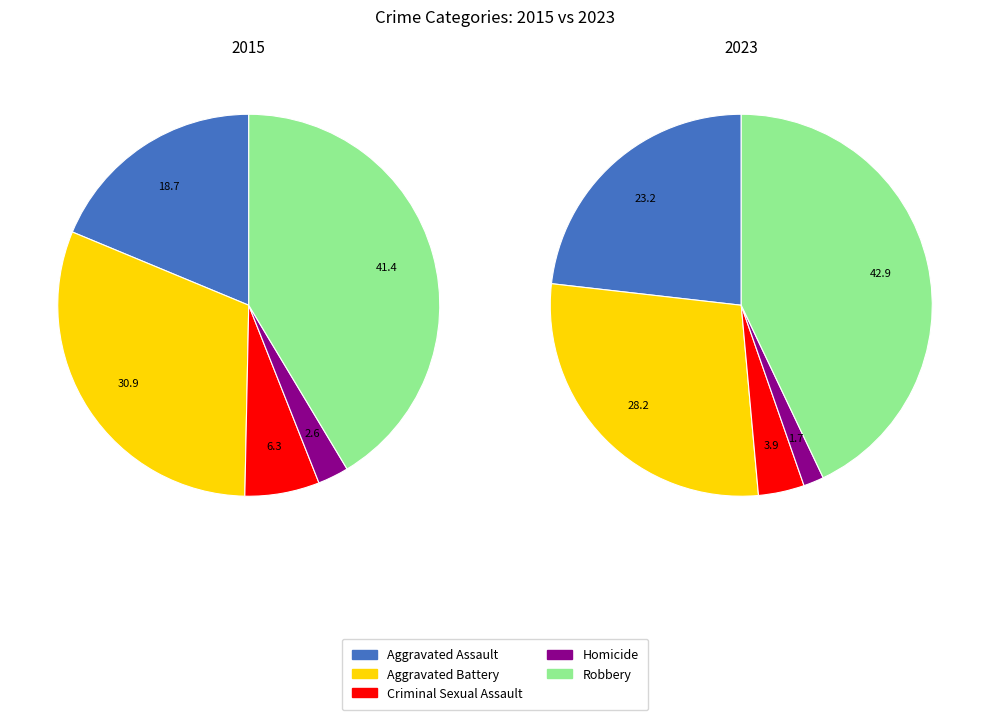

How many segments does this pie chart have?

5